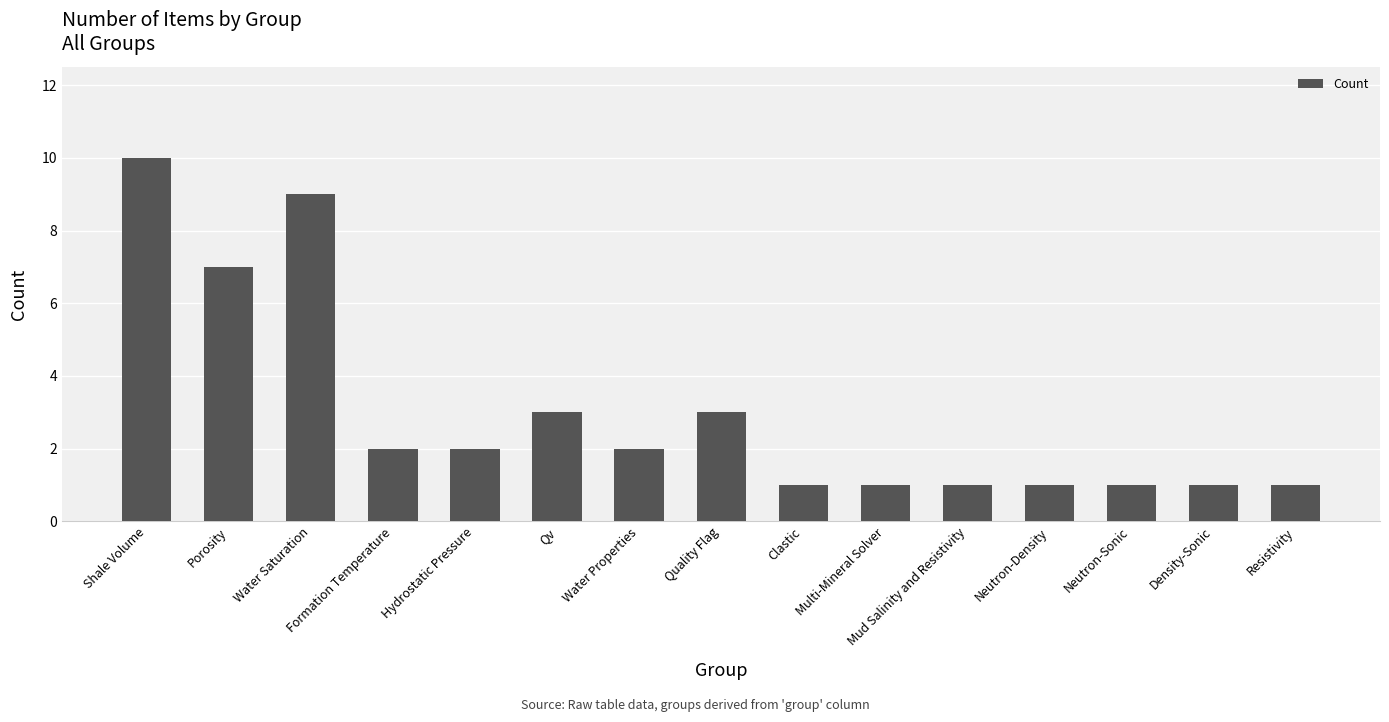

Reading right to left, extract all data points from this chart.

Resistivity=1	Density-Sonic=1	Neutron-Sonic=1	Neutron-Density=1	Mud Salinity and Resistivity=1	Multi-Mineral Solver=1	Clastic=1	Quality Flag=3	Water Properties=2	Qv=3	Hydrostatic Pressure=2	Formation Temperature=2	Water Saturation=9	Porosity=7	Shale Volume=10